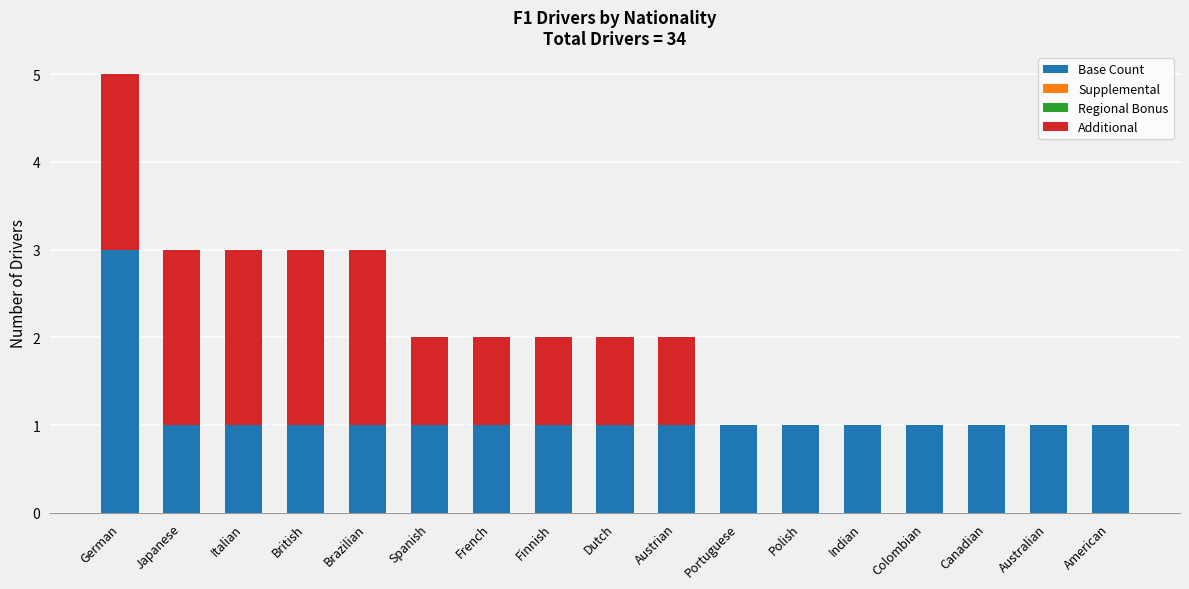

At which label does Base Count reach its peak?

German